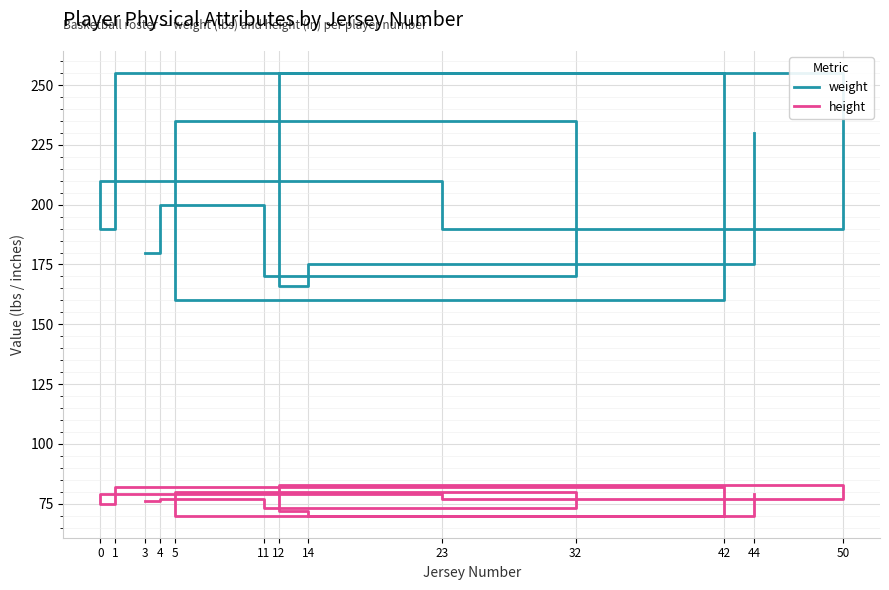

What value does the height series have at 4, to the nearest 10?

80